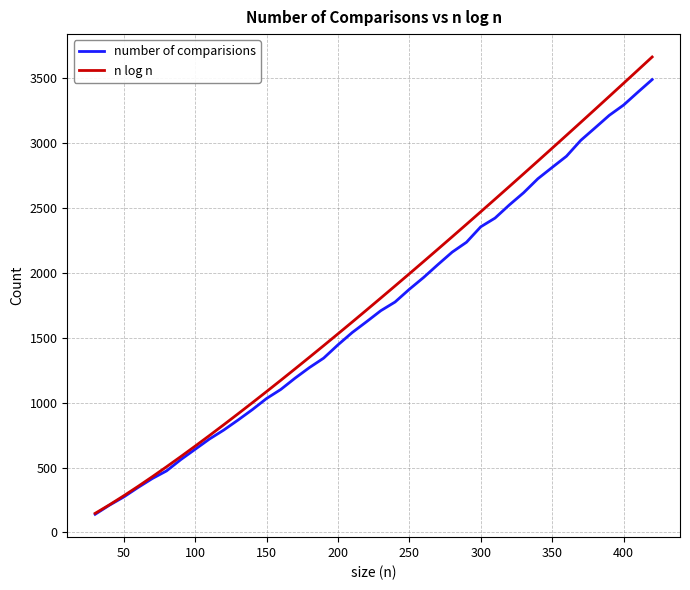

True or false: number of comparisions has more than 0 points higher than both neighbors.

False